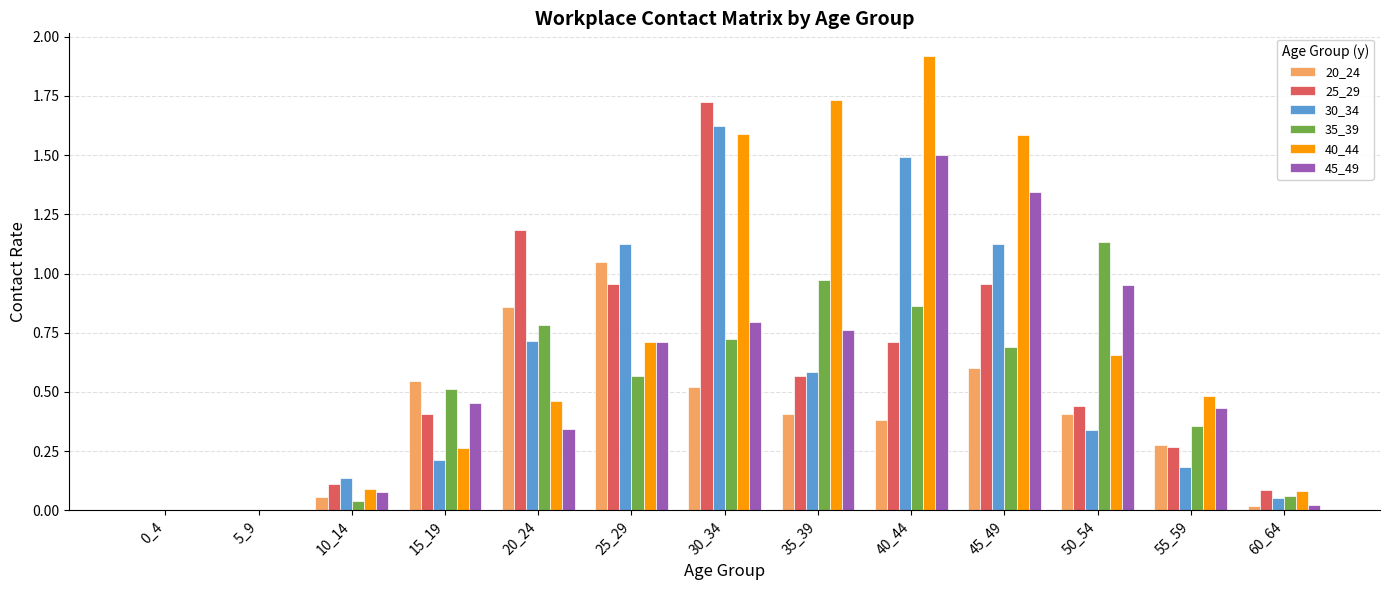

At which label does 30_34 reach its peak?

30_34